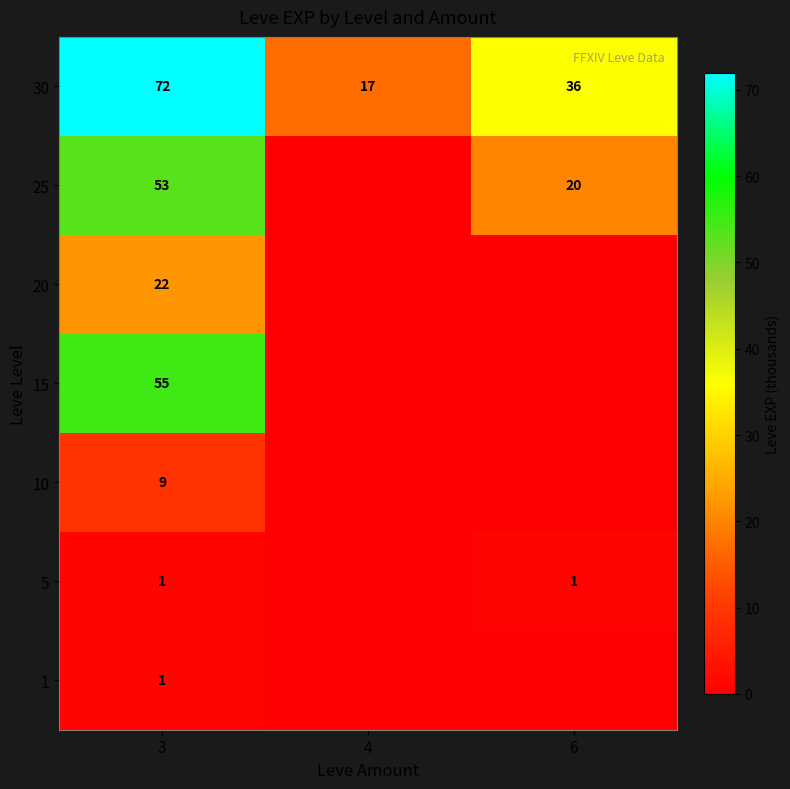

The value of 25 at 6 is 20. True or false?

True